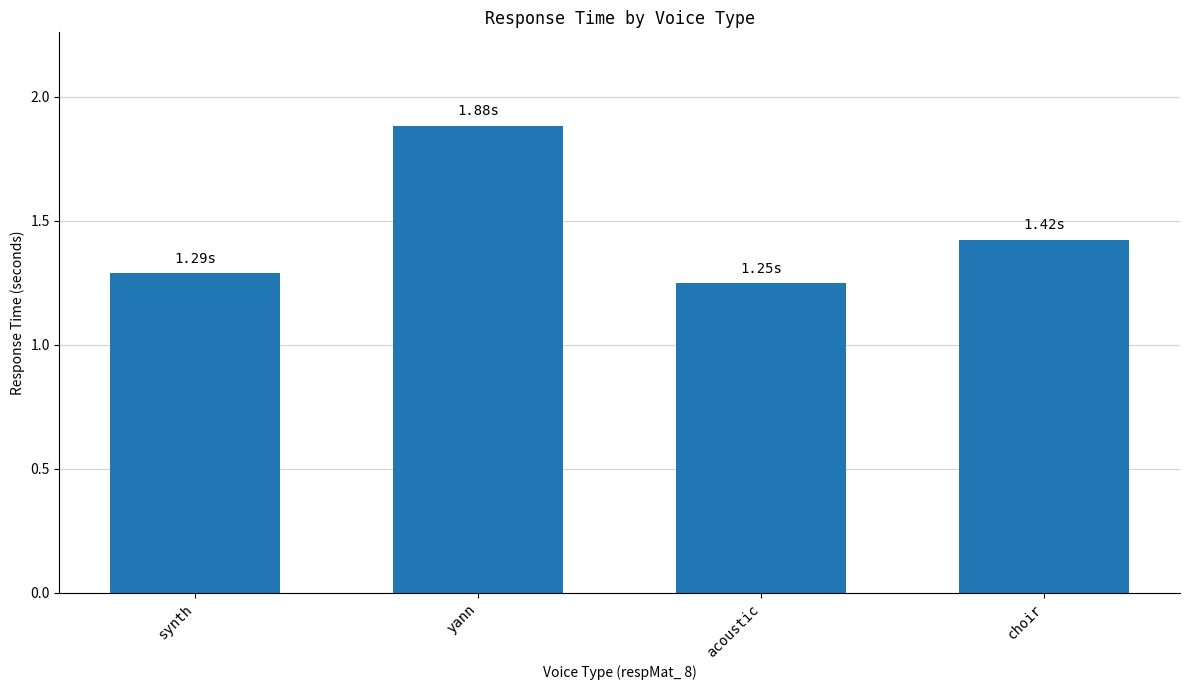

Which category has the highest value across all series?

yann